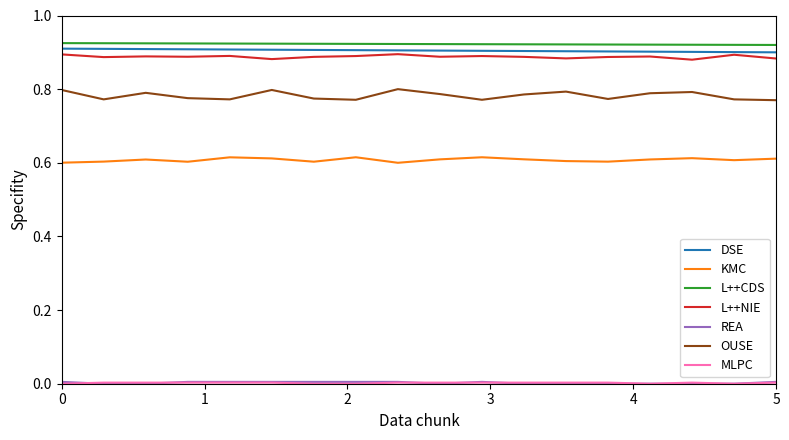

True or false: OUSE and L++NIE cross at least once.

False